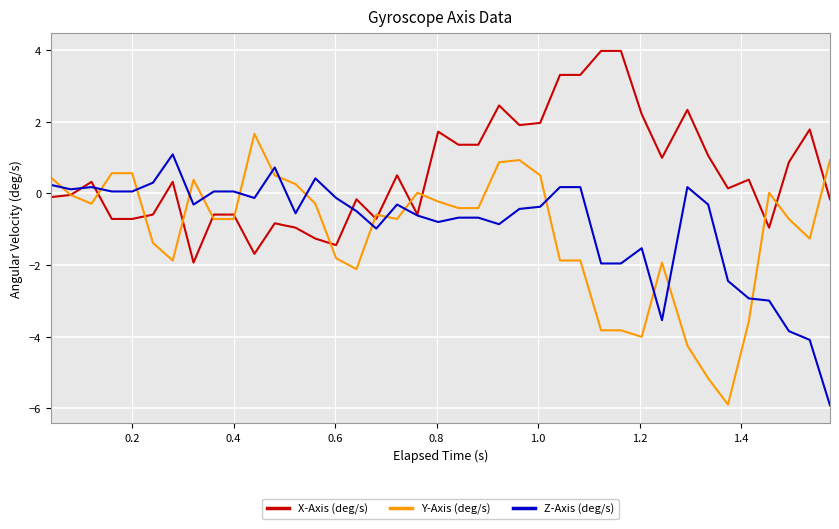

List the series in order of their peak value, highest first.

X-Axis (deg/s), Y-Axis (deg/s), Z-Axis (deg/s)